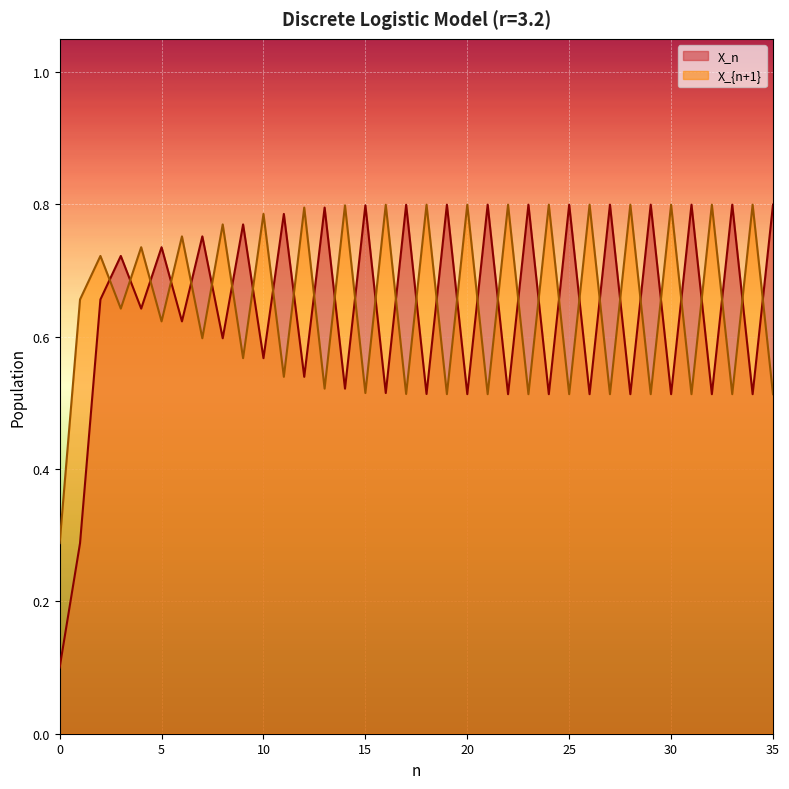

How many times do X_{n+1} and X_n cross each other?

33